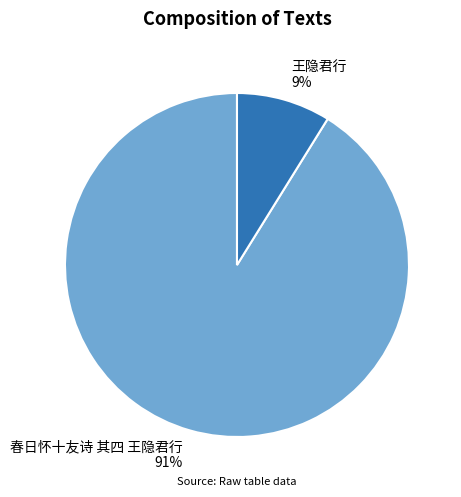

To the nearest percent, what is the combined percentage of 春日怀十友诗 其四 王隐君行 and 王隐君行?

100%